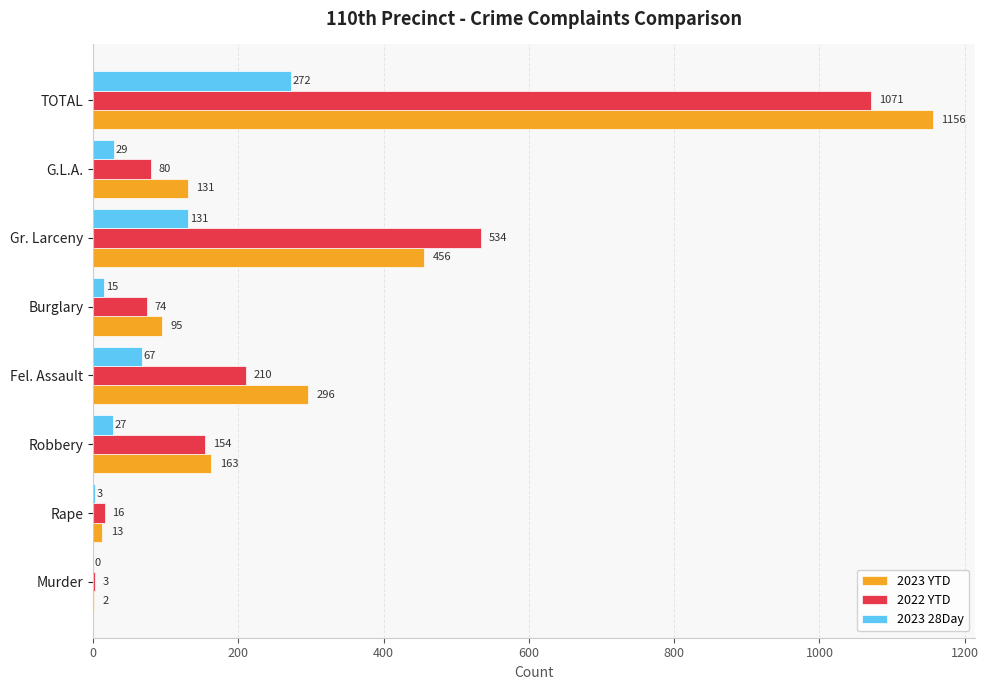

Count the number of categories in the chart.

8